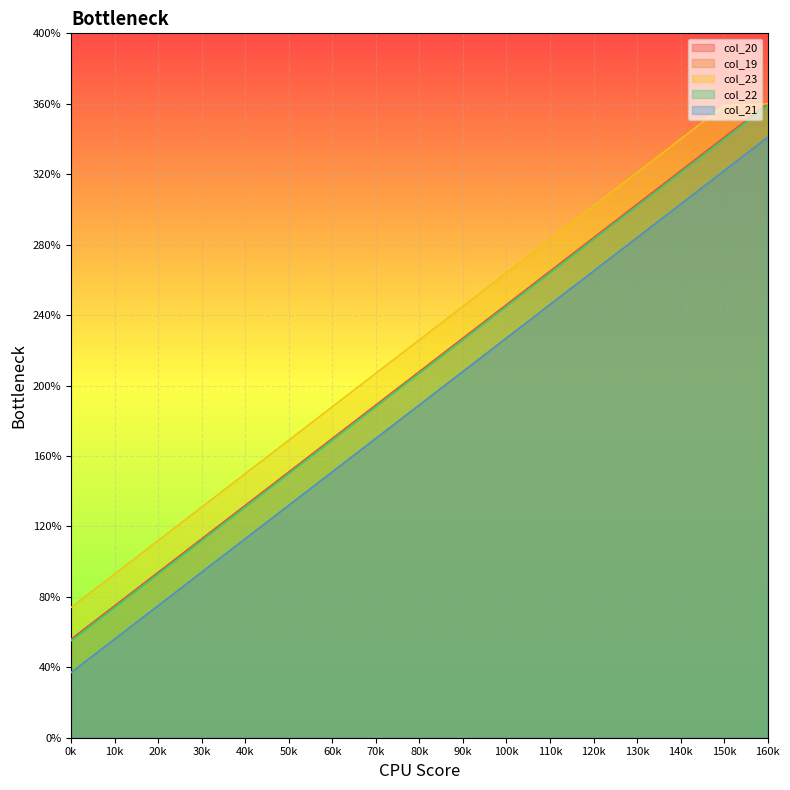

Rank the series at 100k from highest to lowest value.

col_23, col_20, col_22, col_19, col_21